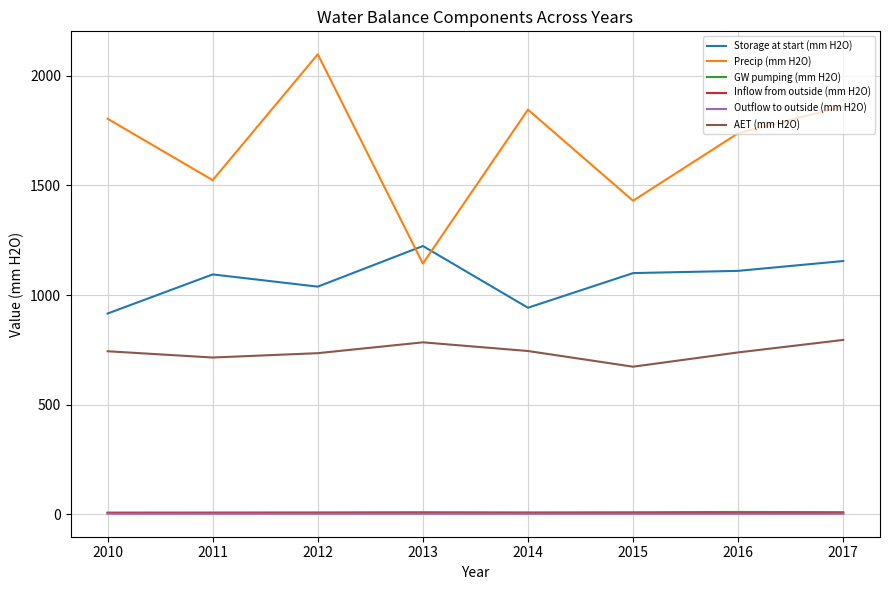

Does the chart have visible grid lines?

Yes